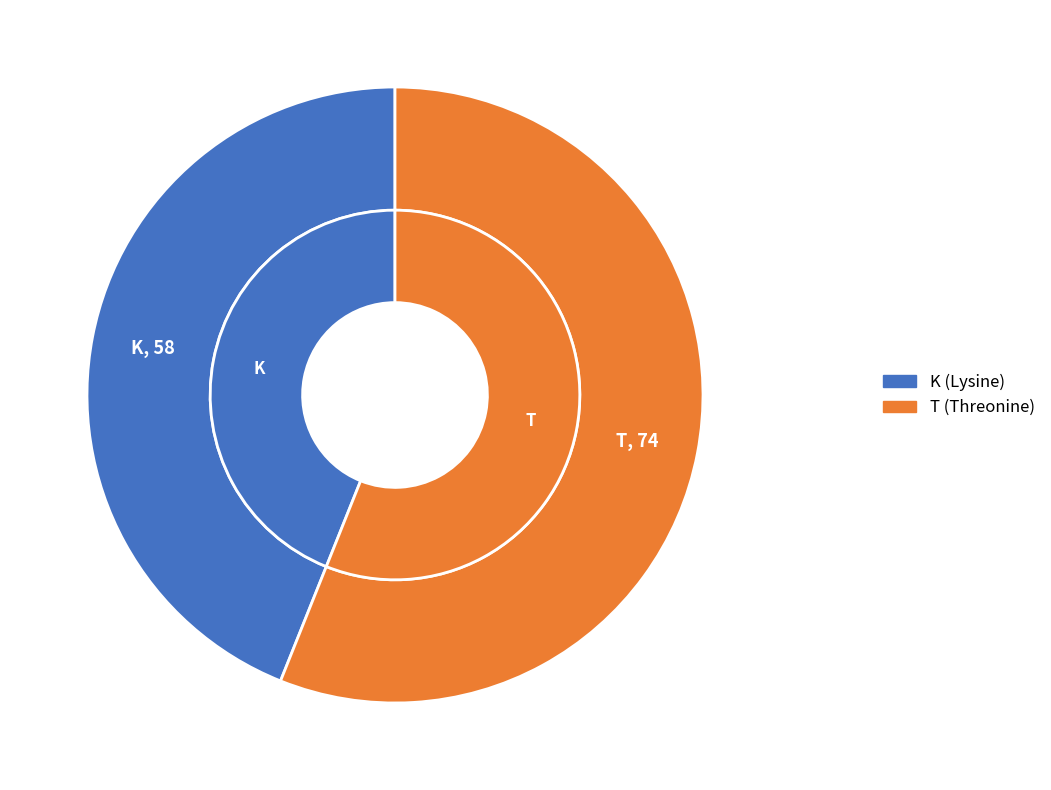

Which has a higher value, T or K?

T